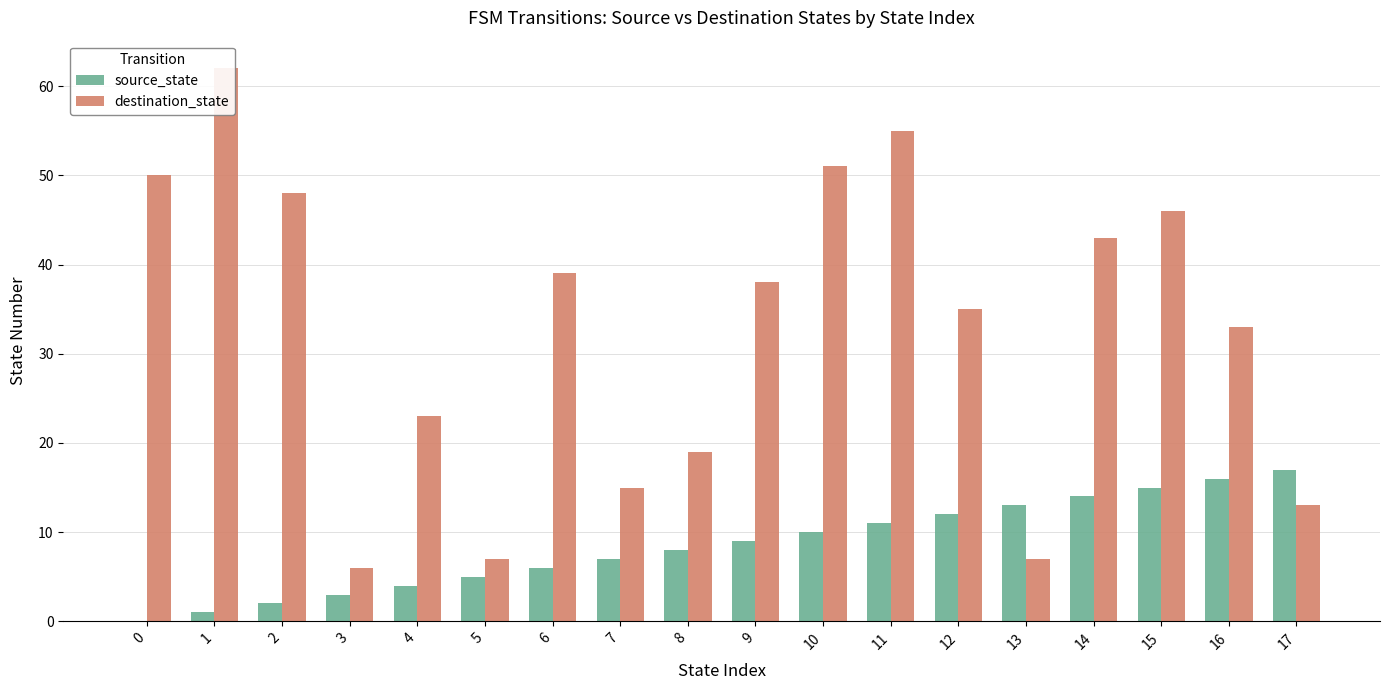

What is the difference between the second highest and minimum values in the source_state series?

16